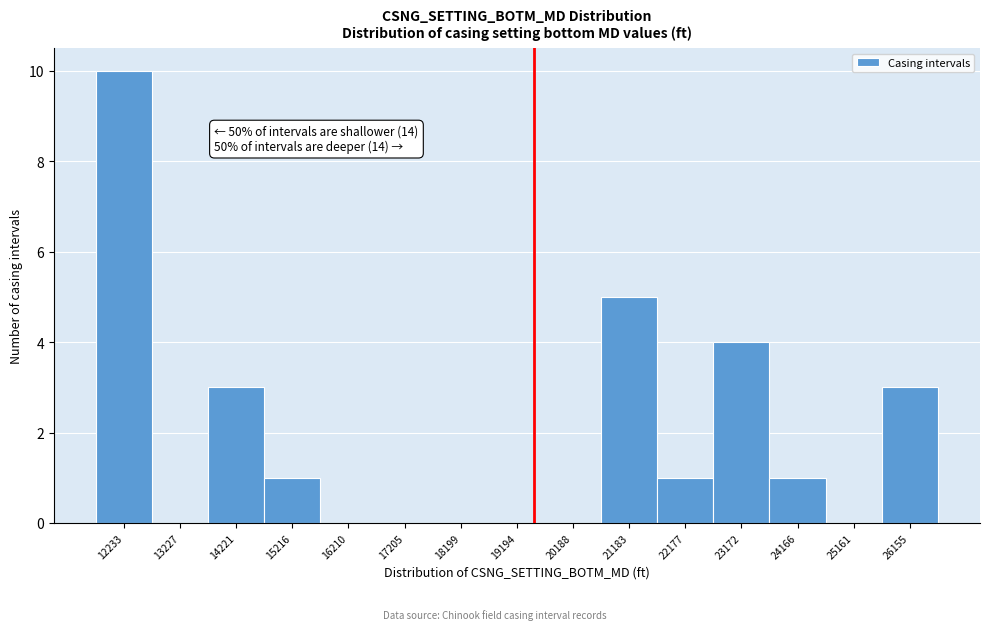

Reading right to left, extract all data points from this chart.

26155=3	25161=0	24166=1	23172=4	22177=1	21183=5	20188=0	19194=0	18199=0	17205=0	16210=0	15216=1	14221=3	13227=0	12233=10